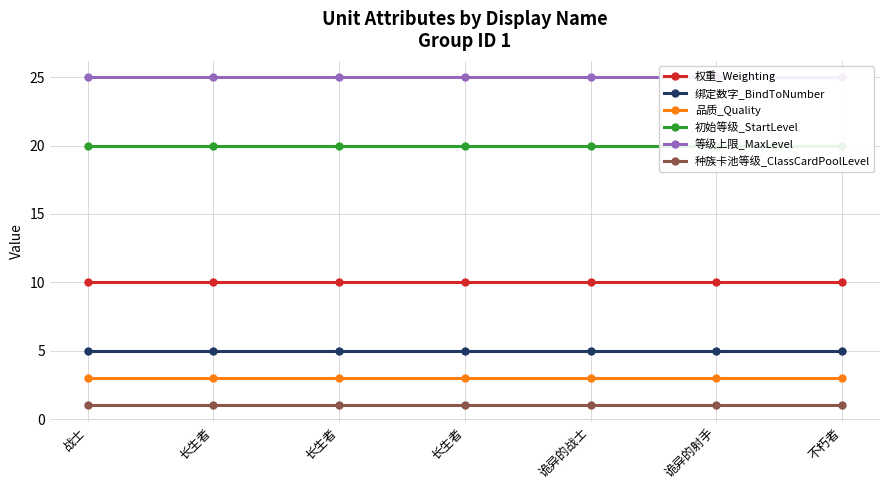

True or false: 初始等级_StartLevel and 品质_Quality intersect in this chart.

False